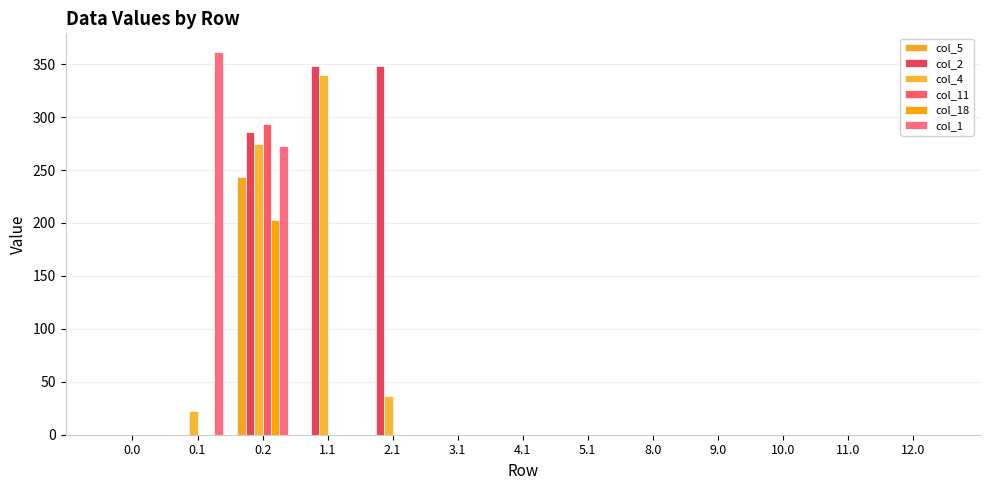

Count the number of data series in this chart.

6